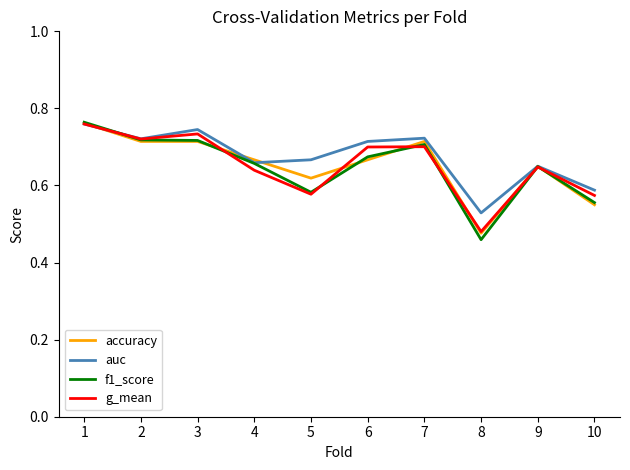

How many lines are shown in the chart?

4